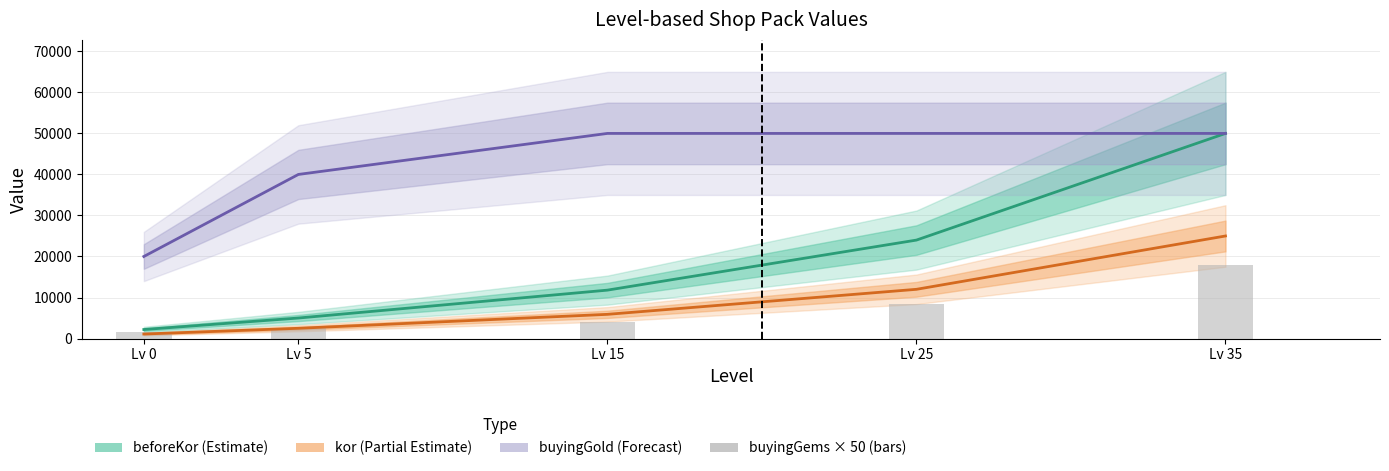

How many values in the buyingGold series are below 50000?

2